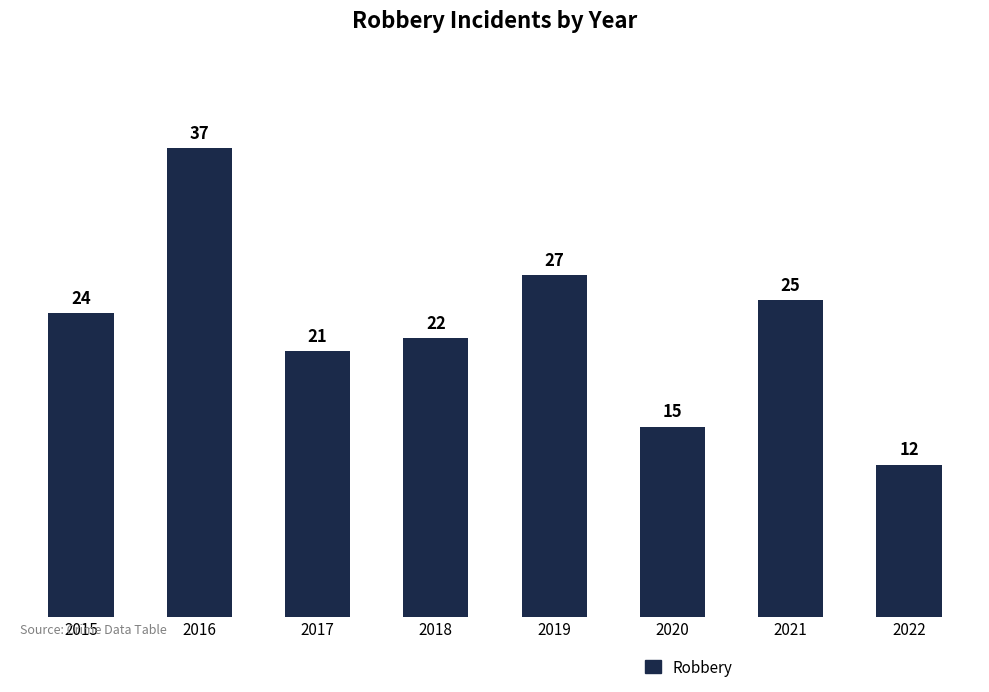

What is the smallest value displayed?

12